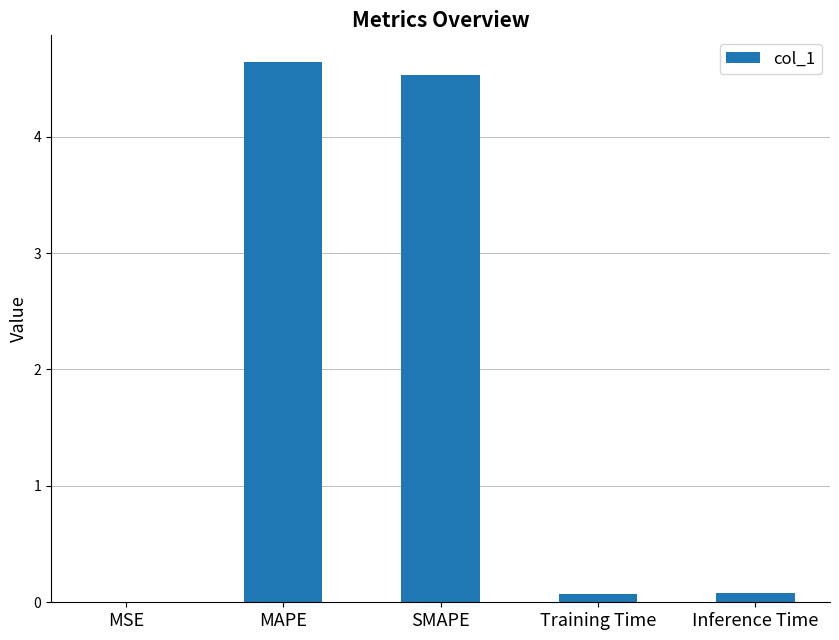

What is the difference between the values at SMAPE and MSE?

4.5